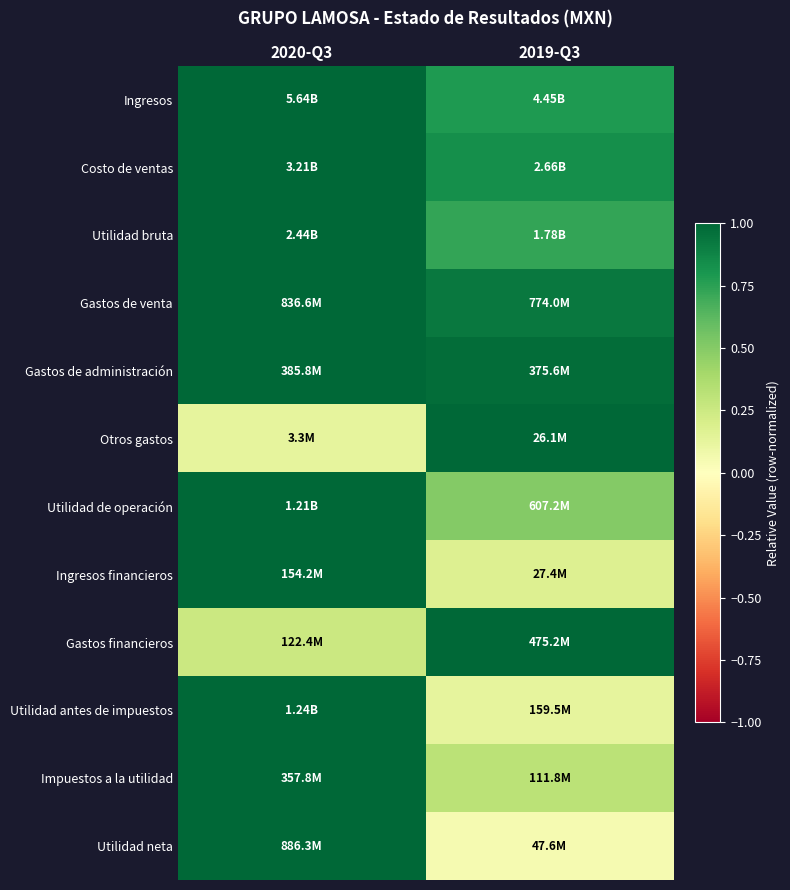

Which label corresponds to the largest value in the chart?

2020-Q3